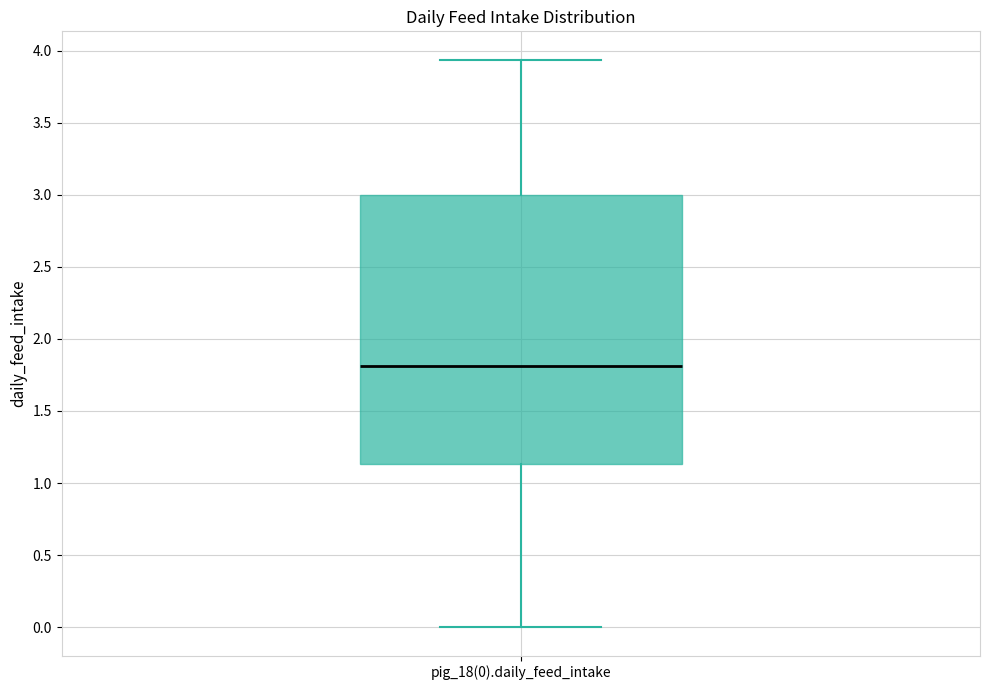

Transcribe this box plot: give where the median line is, the range the box spans, and where the two whiskers end, as read against the y-axis. The values are not printed on the chart, so give them approximately, as read against the axis.

median 1.80, box 1.15 to 3.00, whiskers 0.00 to 3.95